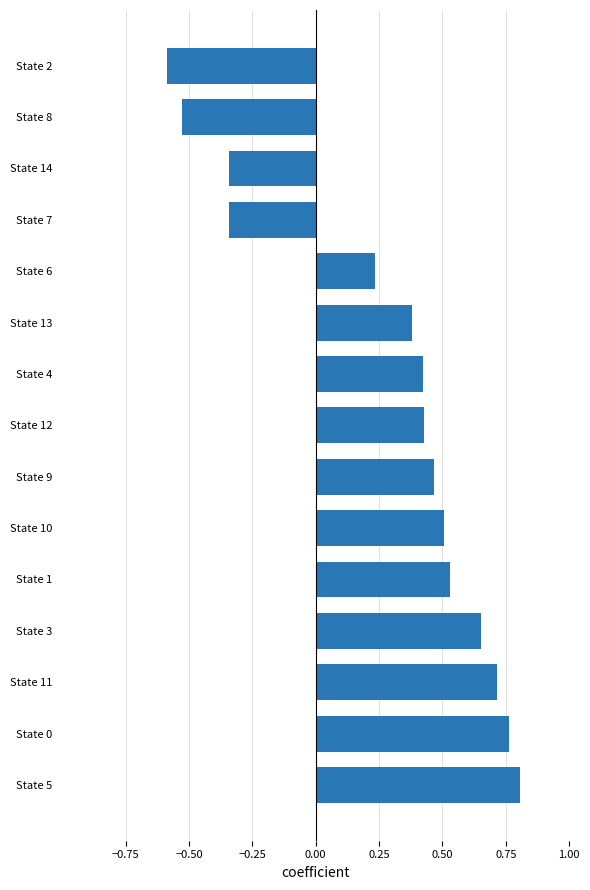

How many values are between 0 and 1?

11